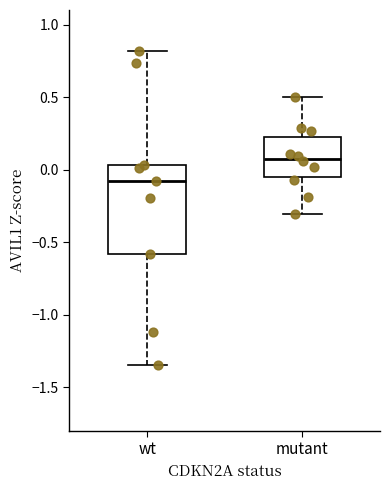

Where does the lower whisker of the box for mutant end on the y-axis? The values are not printed on the chart, so give them approximately, as read against the axis.

-0.30